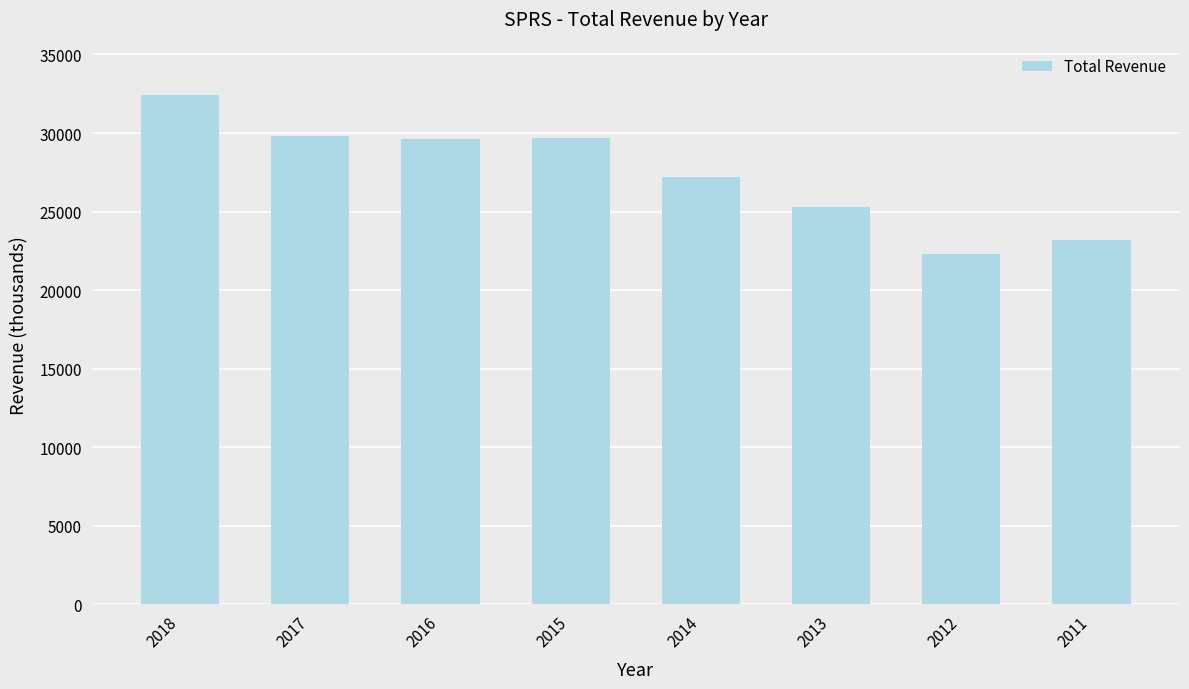

What is the smallest value displayed?

22300